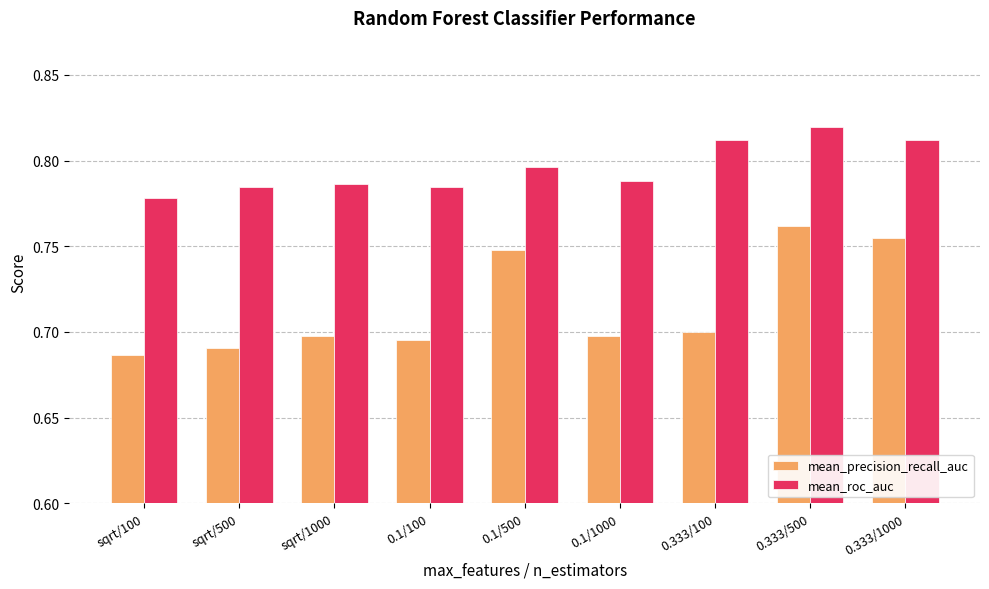

At how many categories does at least one series exceed 0?

9